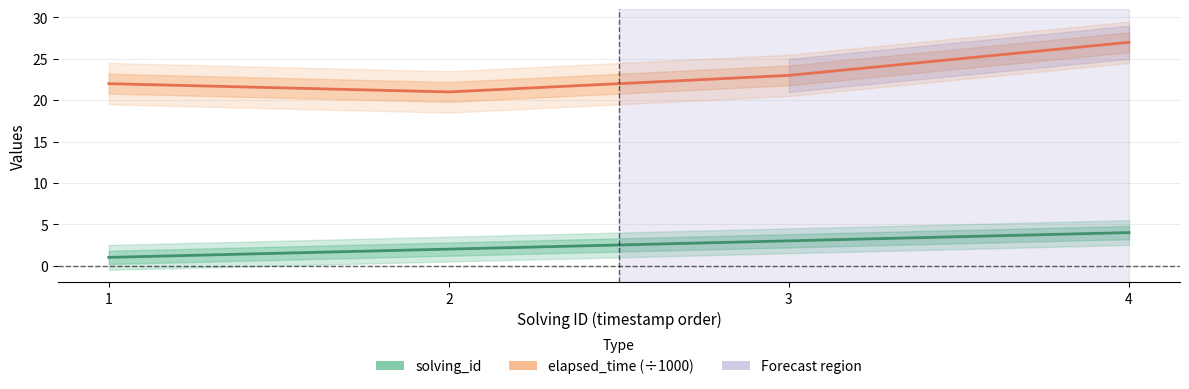

Rank the series at 1 from highest to lowest value.

elapsed_time (÷1000), solving_id